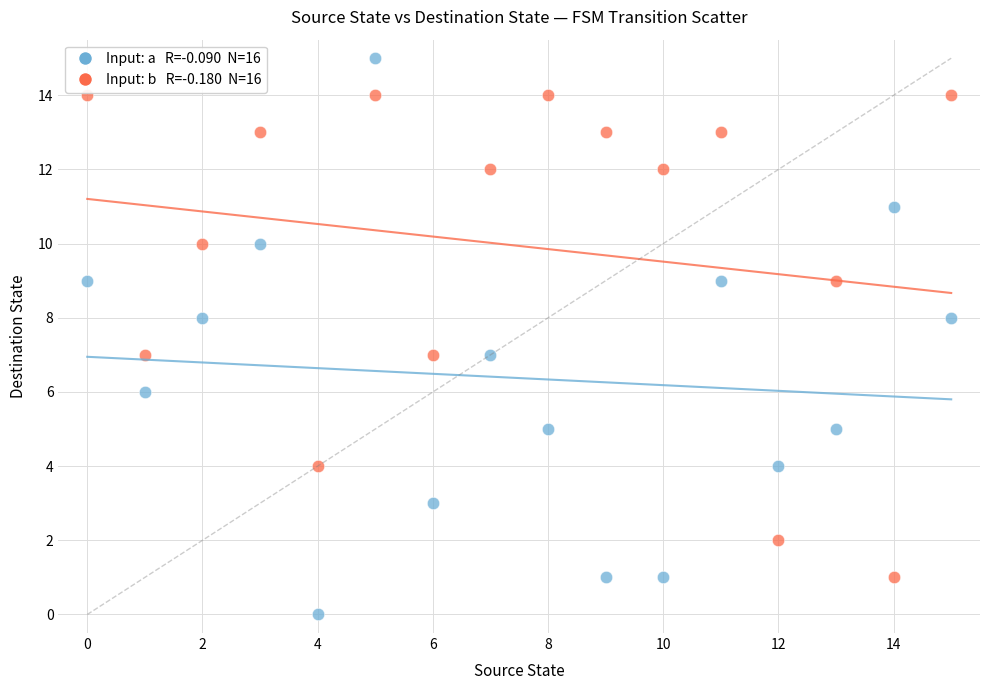

Across all data points, what is the range of Y values (max minus min)?

15